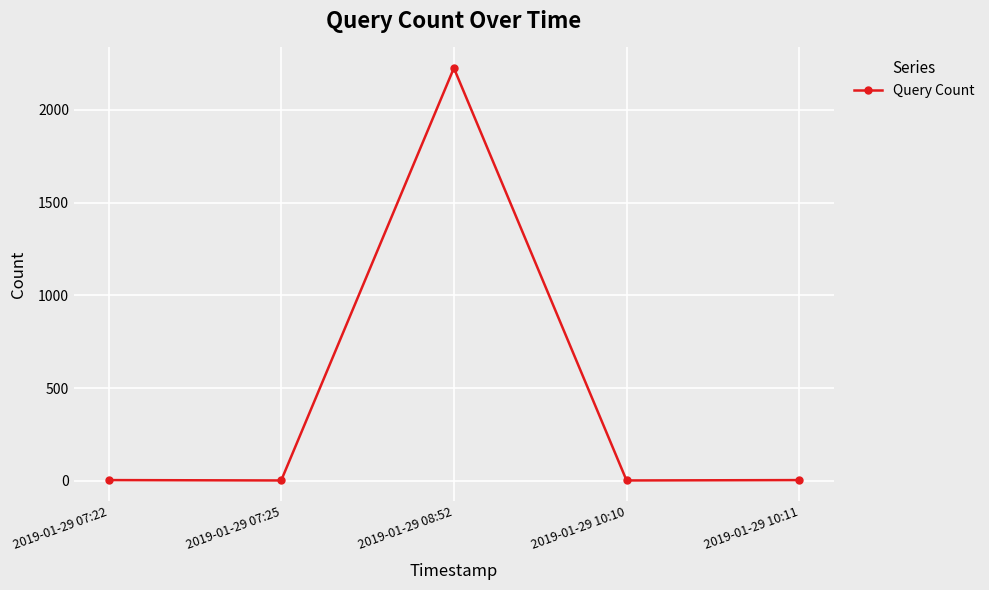

How many points are higher than both their immediate neighbors (excluding endpoints)?

1